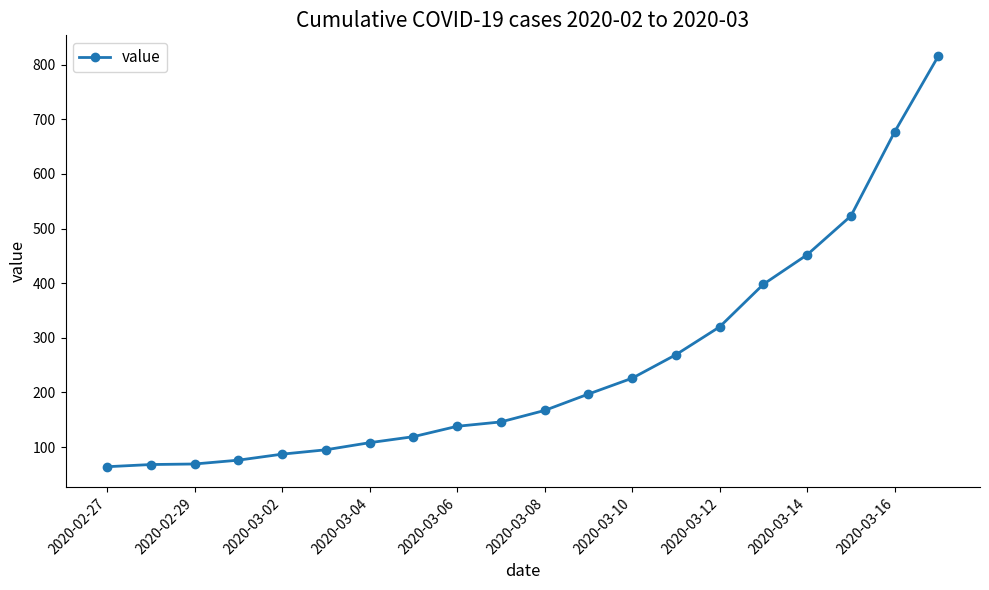

What is the value of the 14th point from the left?

269